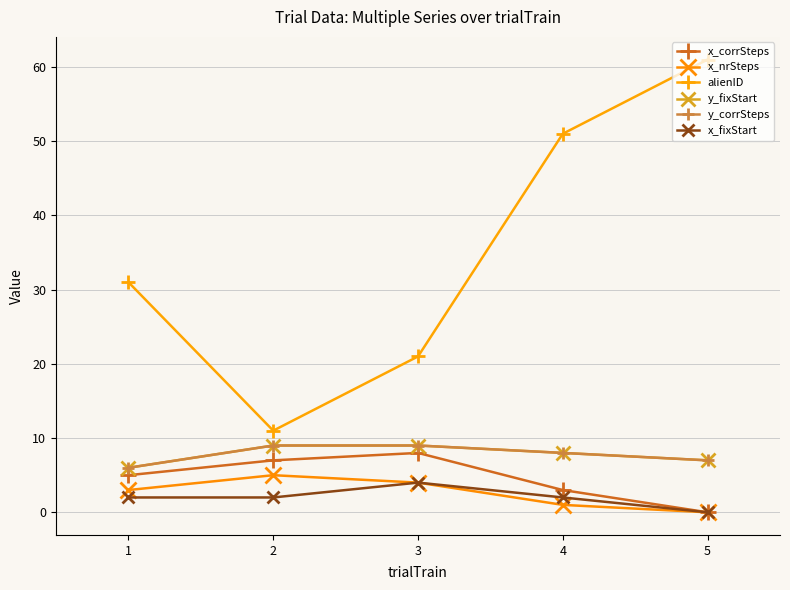

Does the chart have visible grid lines?

Yes